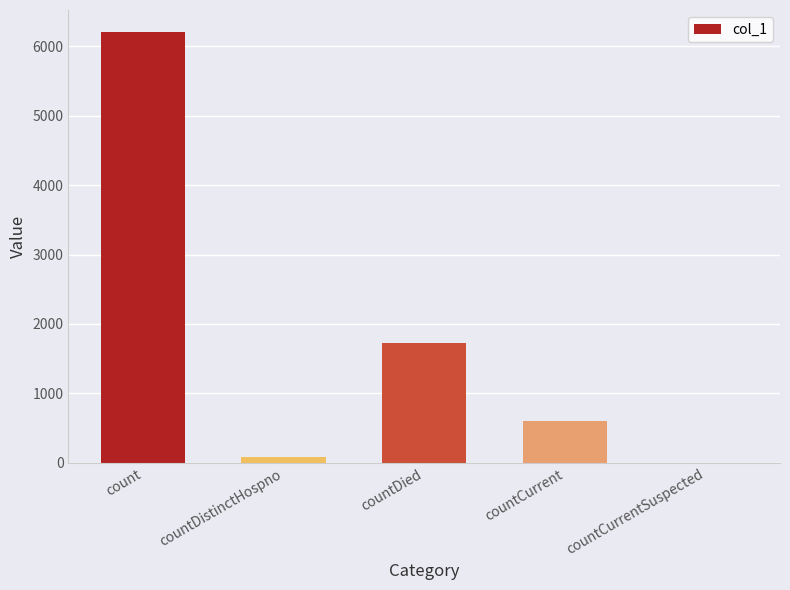

What is the sum of all values?

8607